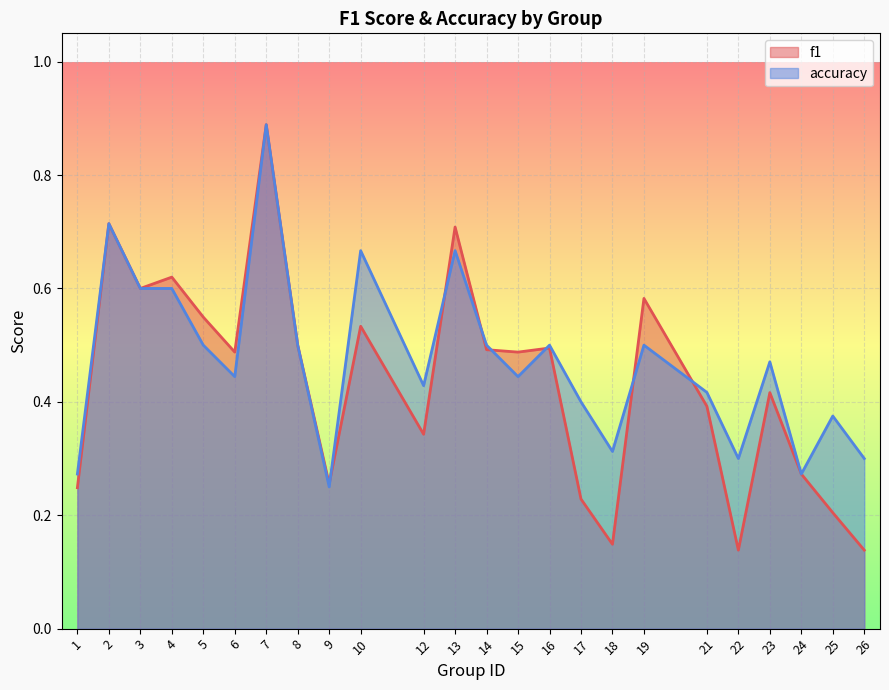

Which series ends up on top after the final intersection of accuracy and f1?

accuracy